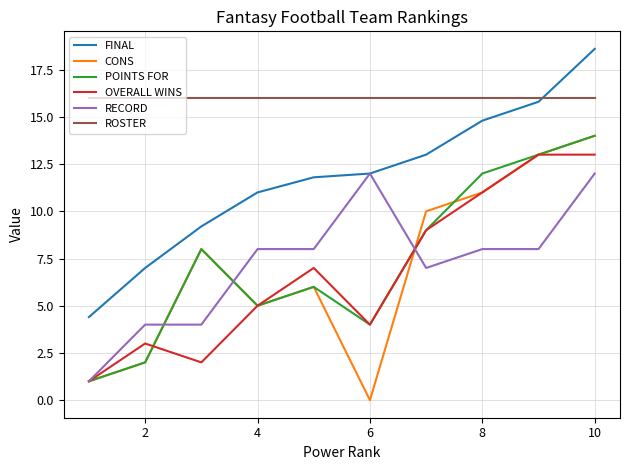

Which series has the largest total across all categories?

ROSTER